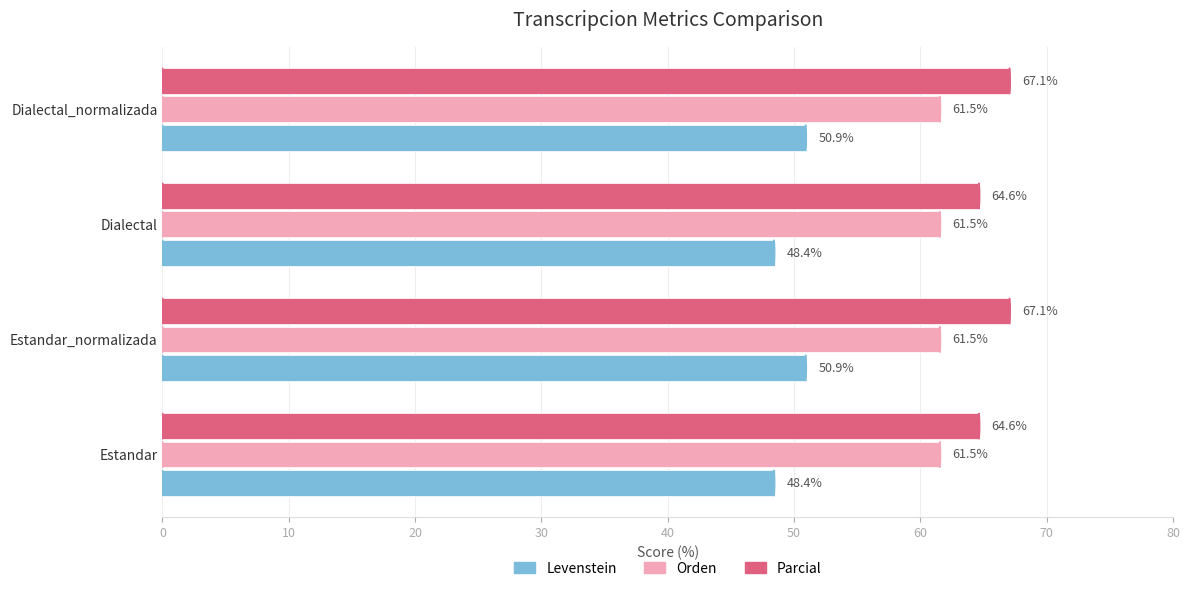

What is the difference between the highest and lowest values at Estandar?

16.2